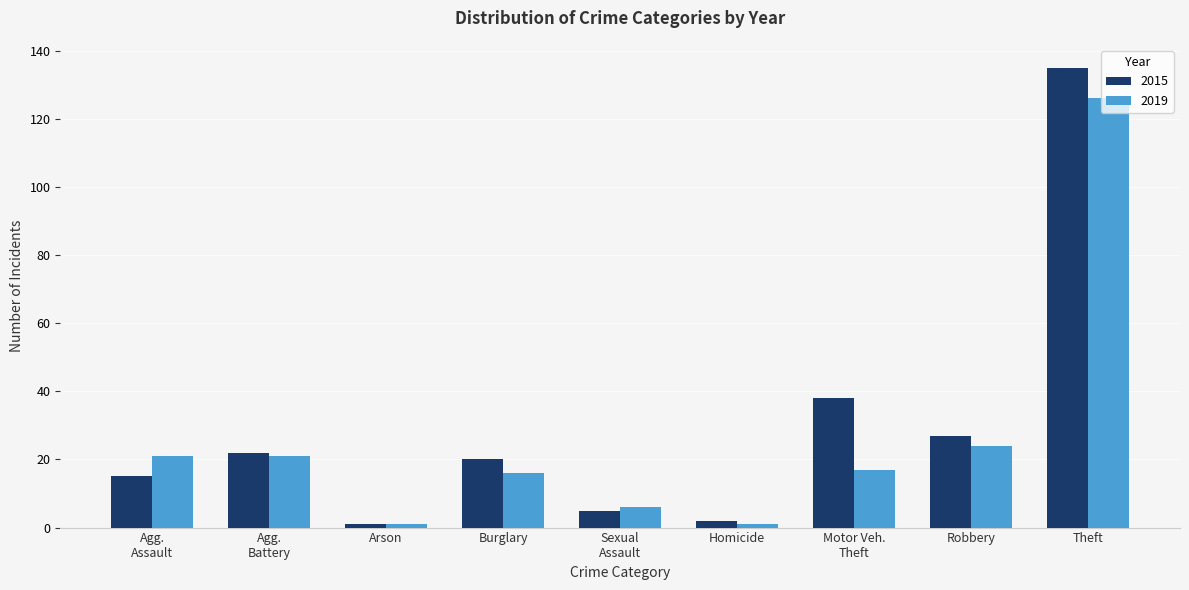

Which series has the widest spread of values?

2015